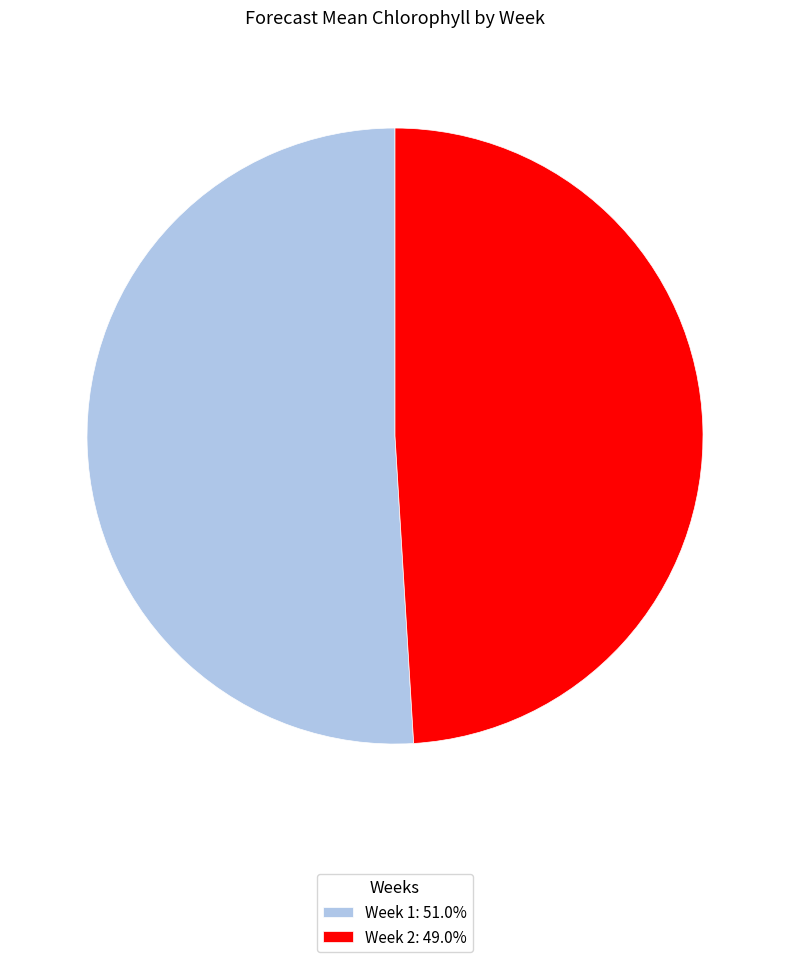

How many segments does this pie chart have?

2